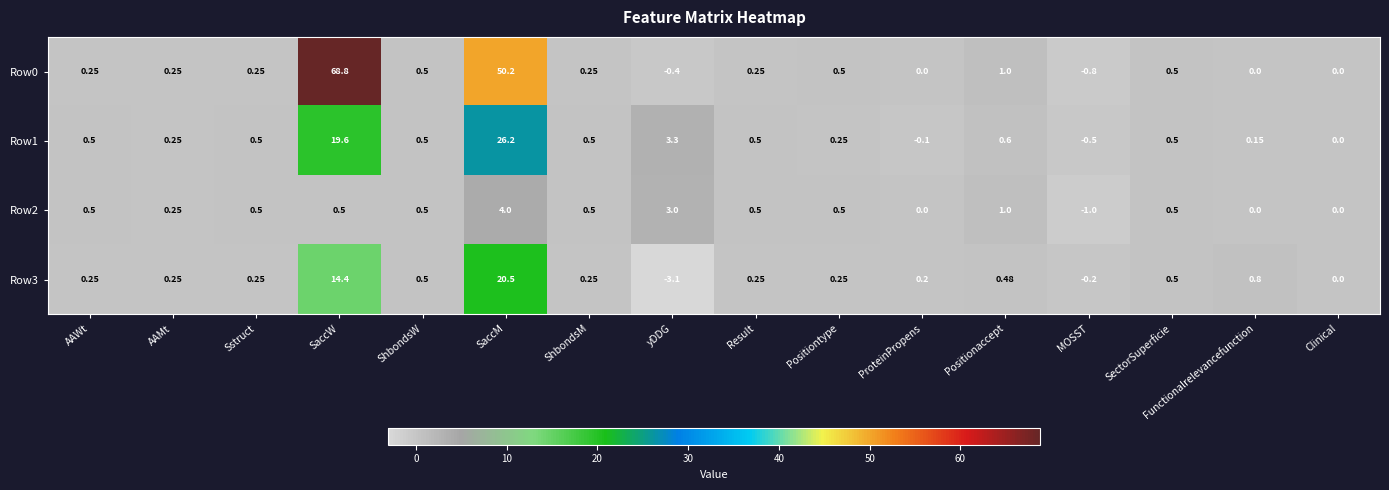

Where does the Row1 series first go above 0?

AAWt